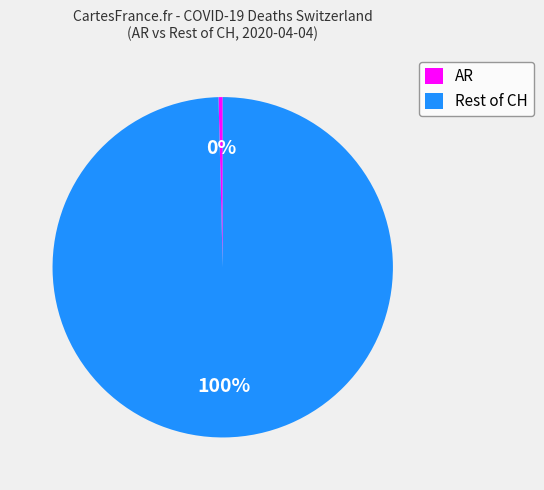

Which has a higher value, AR or Rest of CH?

Rest of CH